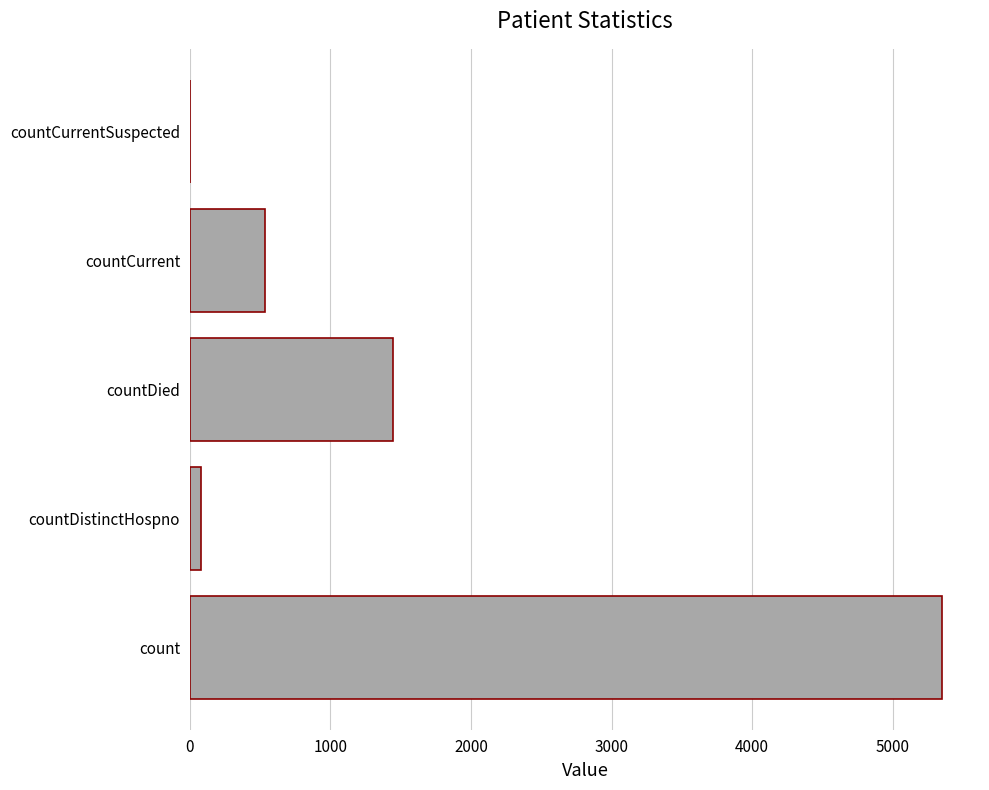

Which has a higher value, count or countDied?

count